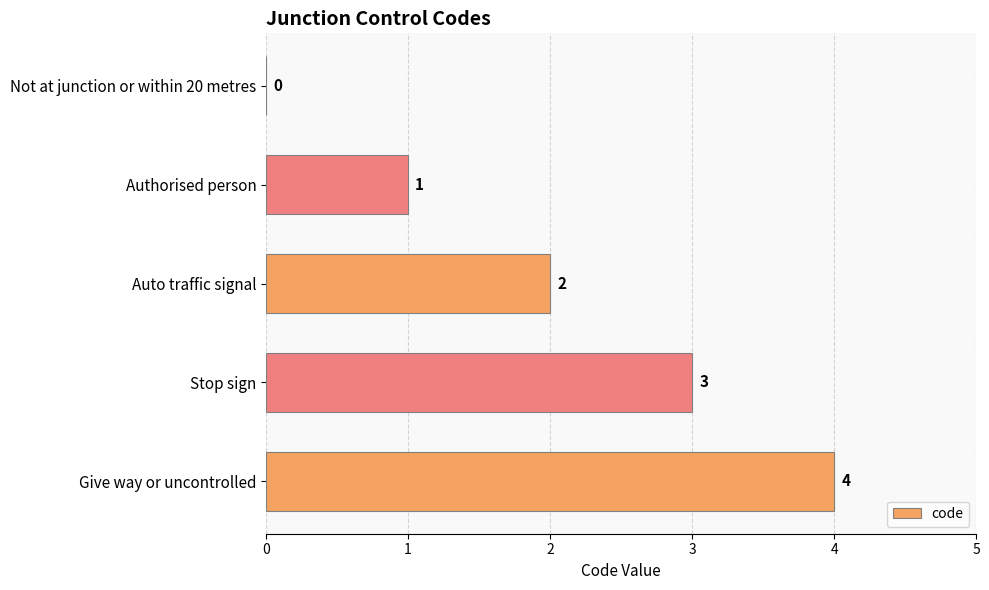

What is the sum of all values?

10